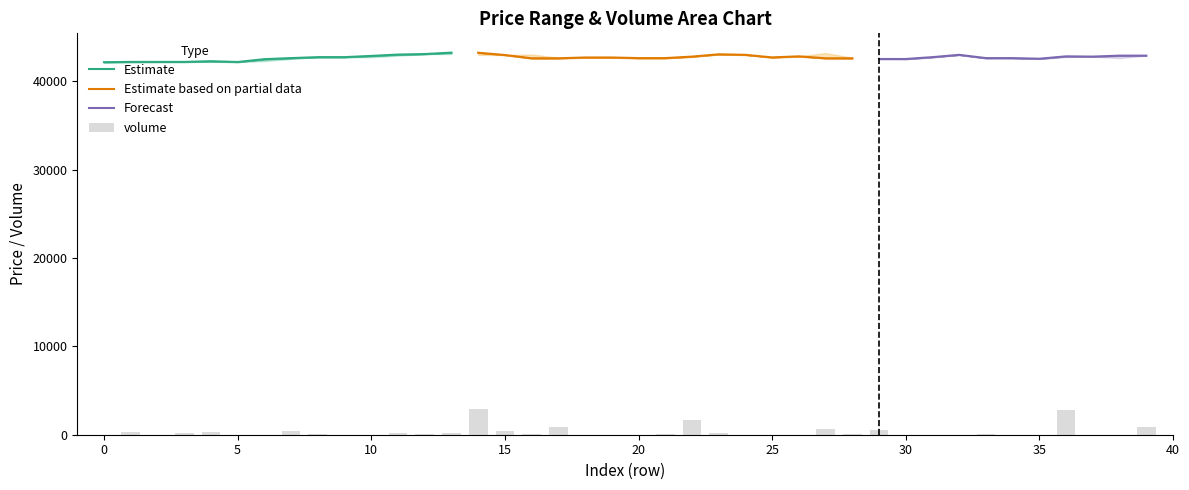

Reading left to right, extract all data points from this chart.

volume: 2.4	28.9	1.5	15.9	28.7	0.8	0.1	43.7	3.7	1.8	0.3	15.0	3.2	24.2	286.5	37.3	2.6	82.8	1.0	0.3	0.1	6.3	165.8	20.3	0.0	2.3	2.1	68.6	8.0	51.3	0.3	0.5	0.5	5.3	1.0	0.0	281.0	0.1	2.1	87.9
high: 42170.0	42200.0	42200.0	42200.0	42280.0	42190.0	42510.0	42630.0	42740.0	42740.0	42880.0	43030.0	43090.0	43250.0	43240.0	42990.0	43030.0	42690.0	42700.0	42700.0	42630.0	42630.0	42810.0	43060.0	43000.0	42720.0	42830.0	43200.0	42670.0	42600.0	42530.0	42740.0	43000.0	42630.0	42630.0	42560.0	42830.0	42810.0	42910.0	42910.0
low: 42170.0	42170.0	42200.0	42200.0	42200.0	42190.0	42300.0	42540.0	42740.0	42740.0	42740.0	42910.0	43090.0	43090.0	43000.0	42980.0	42610.0	42610.0	42700.0	42700.0	42630.0	42630.0	42780.0	43060.0	43000.0	42710.0	42830.0	42610.0	42610.0	42530.0	42530.0	42740.0	43000.0	42630.0	42630.0	42560.0	42750.0	42800.0	42640.0	42910.0
close: 42170.0	42200.0	42200.0	42200.0	42280.0	42190.0	42510.0	42630.0	42740.0	42740.0	42880.0	43030.0	43090.0	43250.0	43240.0	42980.0	42610.0	42610.0	42700.0	42700.0	42630.0	42630.0	42800.0	43060.0	43000.0	42710.0	42830.0	42610.0	42610.0	42530.0	42530.0	42740.0	43000.0	42630.0	42630.0	42560.0	42830.0	42800.0	42910.0	42910.0